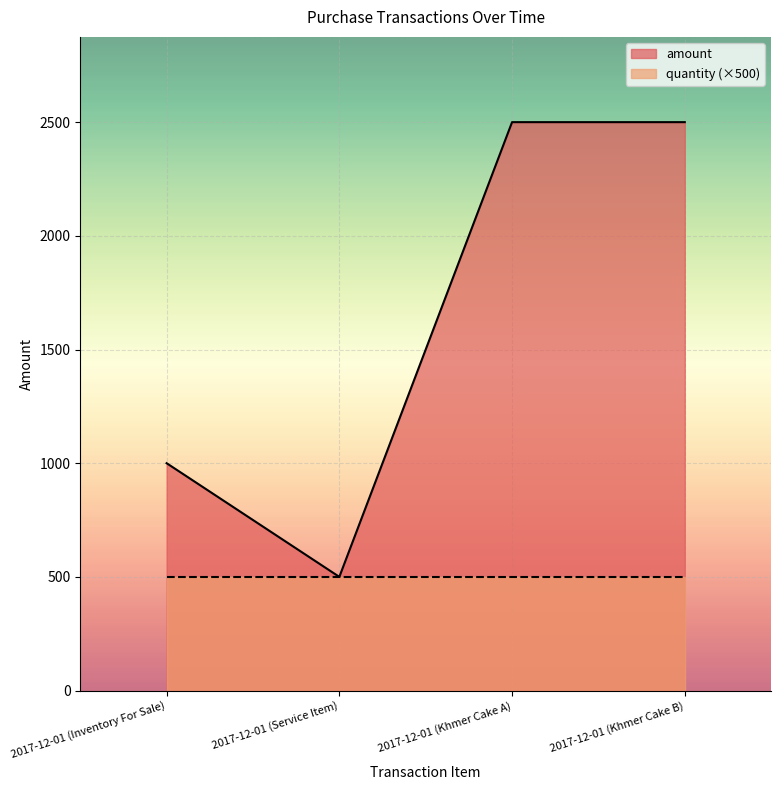

Between 2017-12-01 (Khmer Cake B) and 2017-12-01 (Service Item), which is larger?

2017-12-01 (Khmer Cake B)